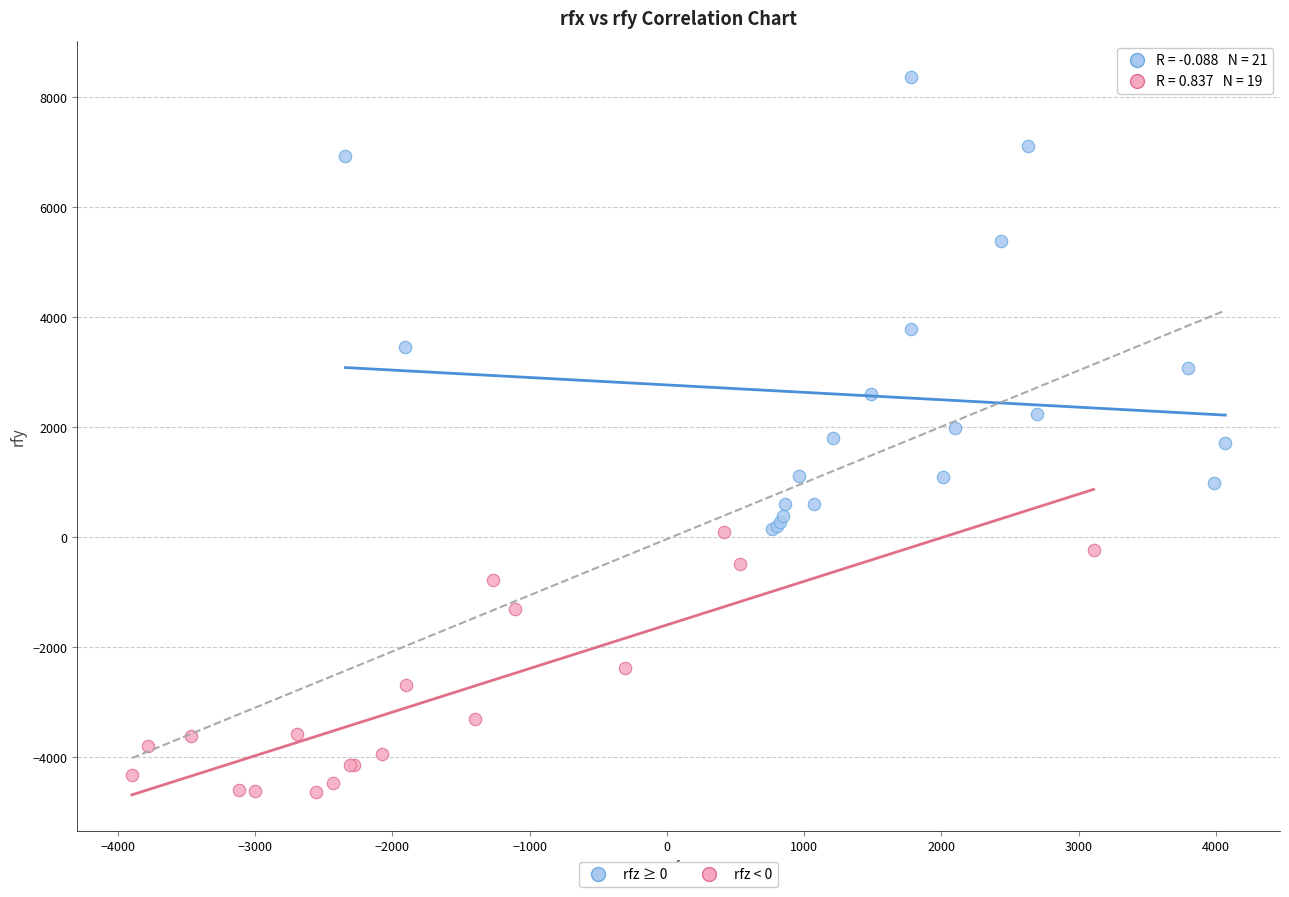

Which series reaches the minimum Y coordinate?

rfz < 0